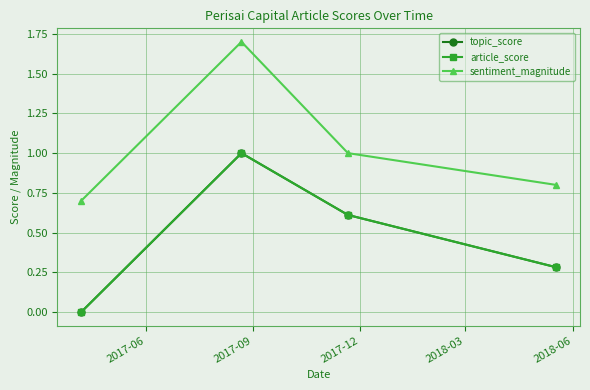

Which series has the widest spread of values?

sentiment_magnitude